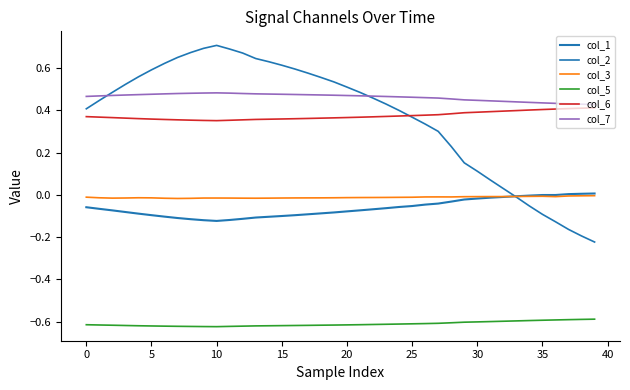

Is this an area chart (filled region under the line)?

No